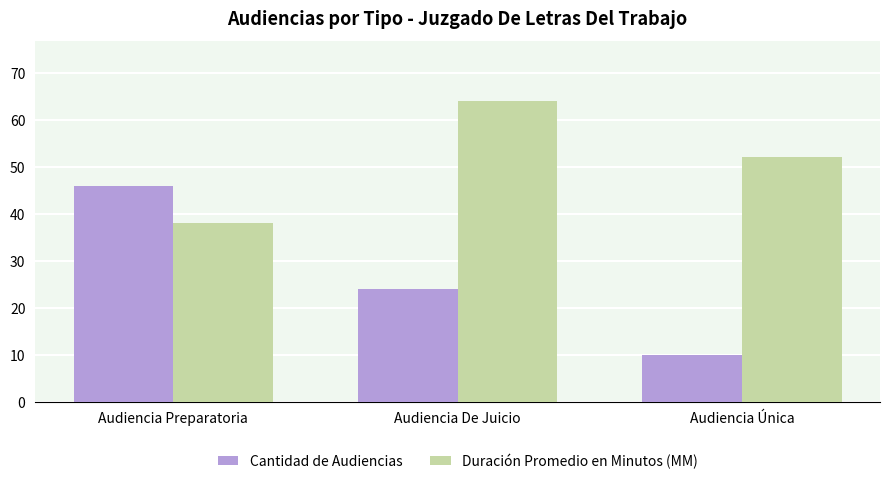

What value does the Cantidad de Audiencias series have at Audiencia Preparatoria?

46